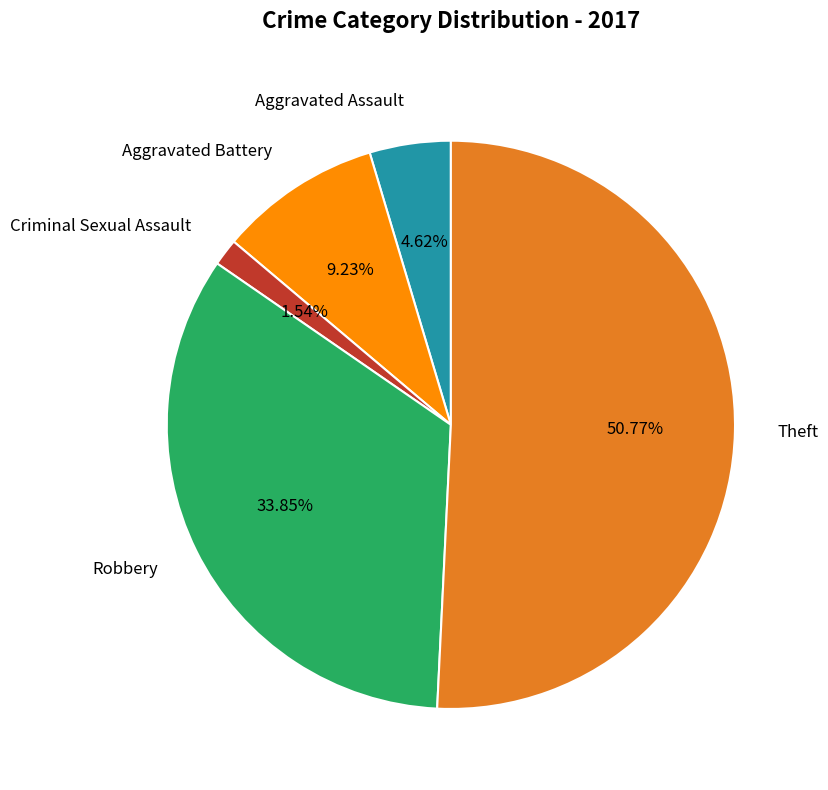

Which category has the biggest portion of the pie?

Theft